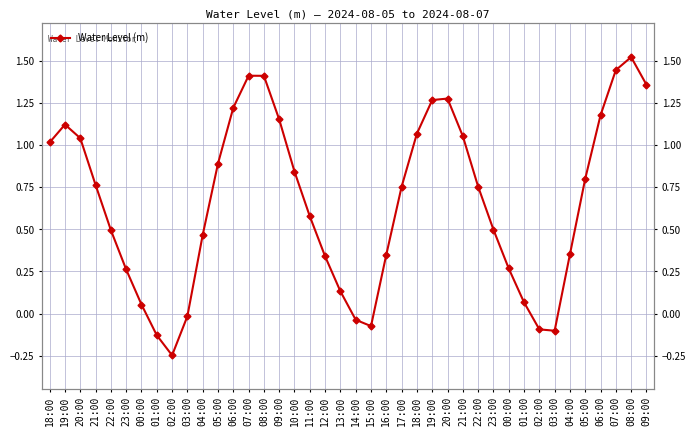

Reading right to left, transcribe all the data shown in this chart.

09:00=1.4	08:00=1.5	07:00=1.4	06:00=1.2	05:00=0.8	04:00=0.4	03:00=-0.1	02:00=-0.1	01:00=0.1	00:00=0.3	23:00=0.5	22:00=0.8	21:00=1.1	20:00=1.3	19:00=1.3	18:00=1.1	17:00=0.8	16:00=0.4	15:00=-0.1	14:00=-0.0	13:00=0.1	12:00=0.3	11:00=0.6	10:00=0.8	09:00=1.2	08:00=1.4	07:00=1.4	06:00=1.2	05:00=0.9	04:00=0.5	03:00=-0.0	02:00=-0.2	01:00=-0.1	00:00=0.1	23:00=0.3	22:00=0.5	21:00=0.8	20:00=1.0	19:00=1.1	18:00=1.0